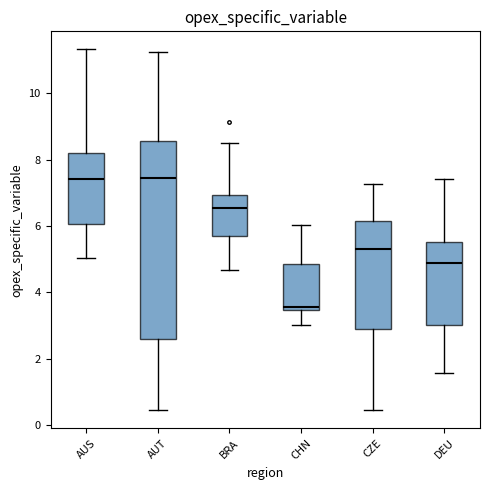

Reading left to right, read every box against the y-axis: the position of its median line, the range the box covers, and the ends of its whiskers. The values are not printed on the chart, so give them approximately, as read against the axis.

AUS: median 7.4, box 6.0 to 8.2, whiskers 5.0 to 11.4
AUT: median 7.4, box 2.6 to 8.6, whiskers 0.4 to 11.2
BRA: median 6.6, box 5.6 to 7.0, whiskers 4.6 to 8.6
CHN: median 3.6, box 3.4 to 4.8, whiskers 3.0 to 6.0
CZE: median 5.4, box 3.0 to 6.2, whiskers 0.4 to 7.2
DEU: median 5.0, box 3.0 to 5.6, whiskers 1.6 to 7.4